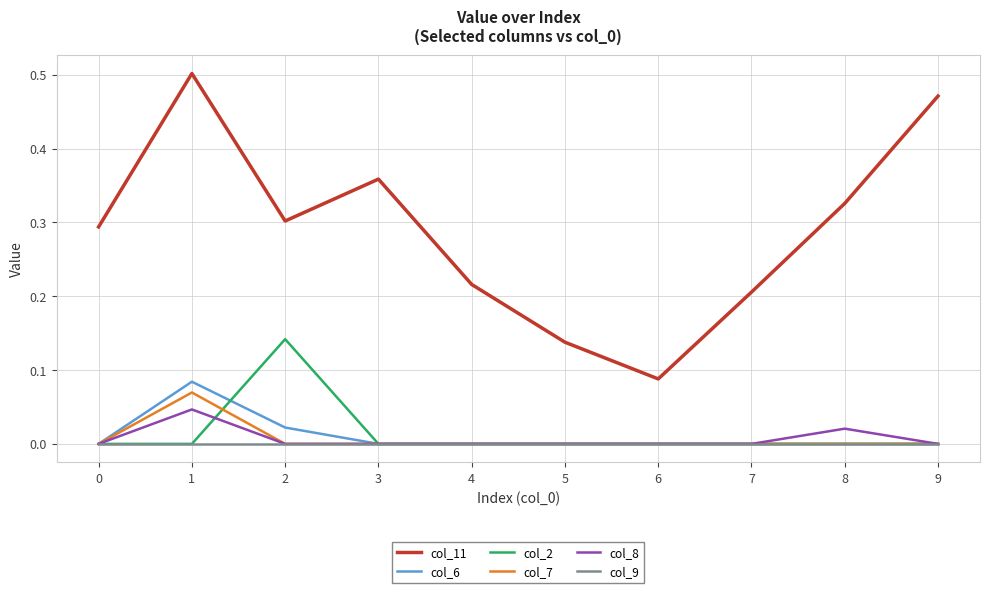

True or false: col_9 and col_11 intersect in this chart.

False